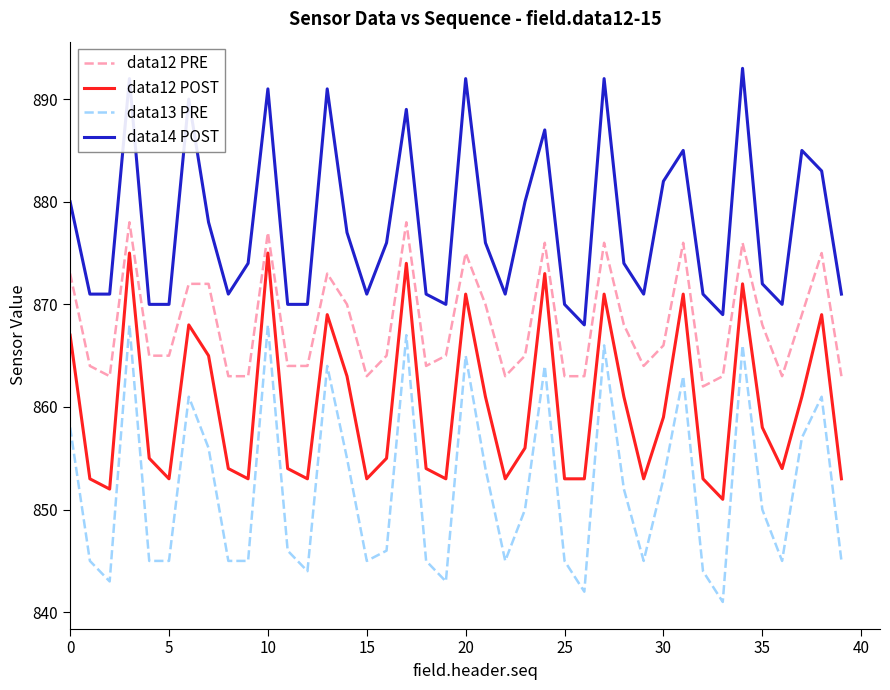

What is the difference between the maximum and minimum values in the data12 POST series?

24